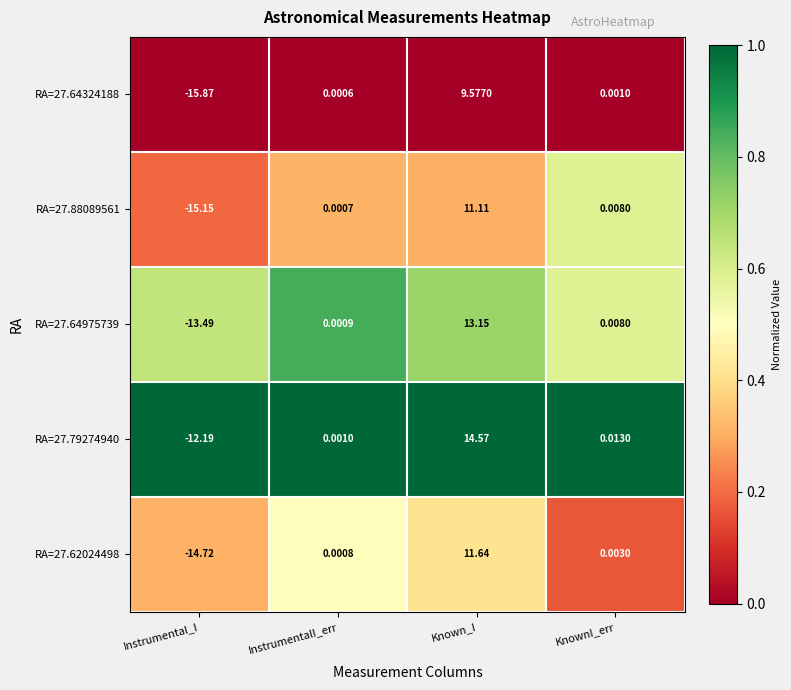

At which category is the sum across all series the highest?

Known_I